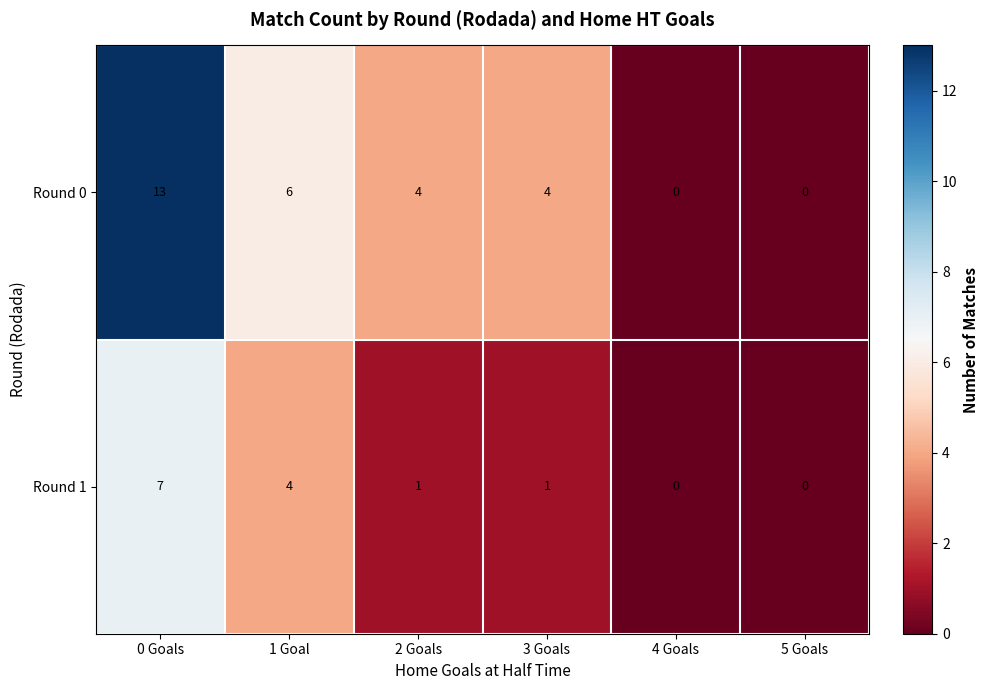

Where is Round 0 nearest to the value 6?

1 Goal